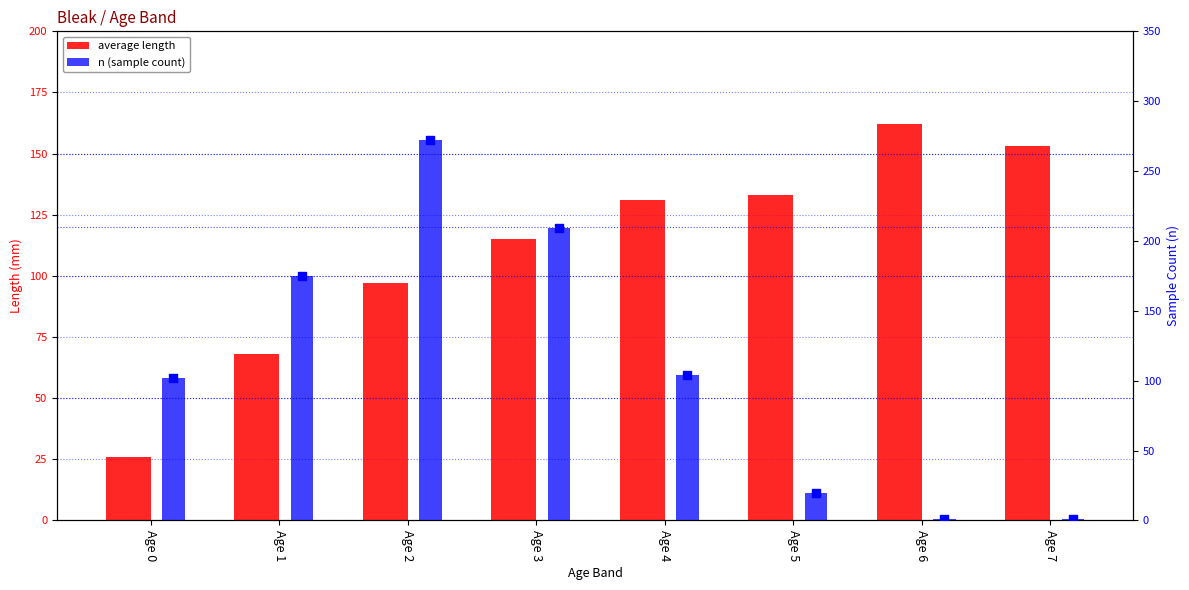

Which series reaches the minimum Y coordinate?

n (sample count)